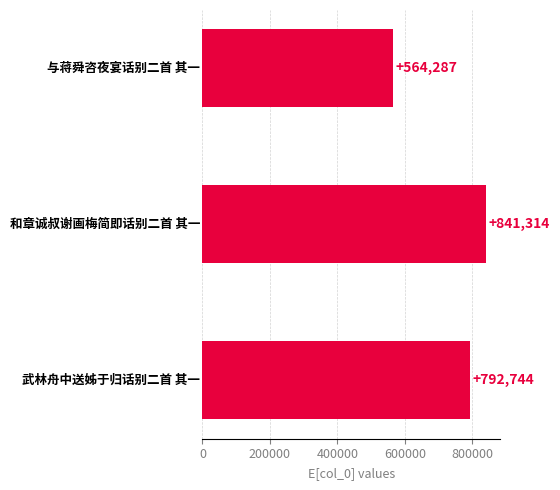

What is the sum of all values?

2198345